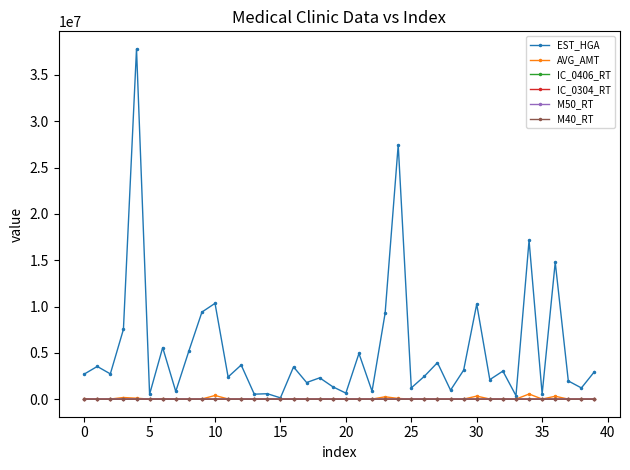

Which series has the largest range (max minus min)?

EST_HGA